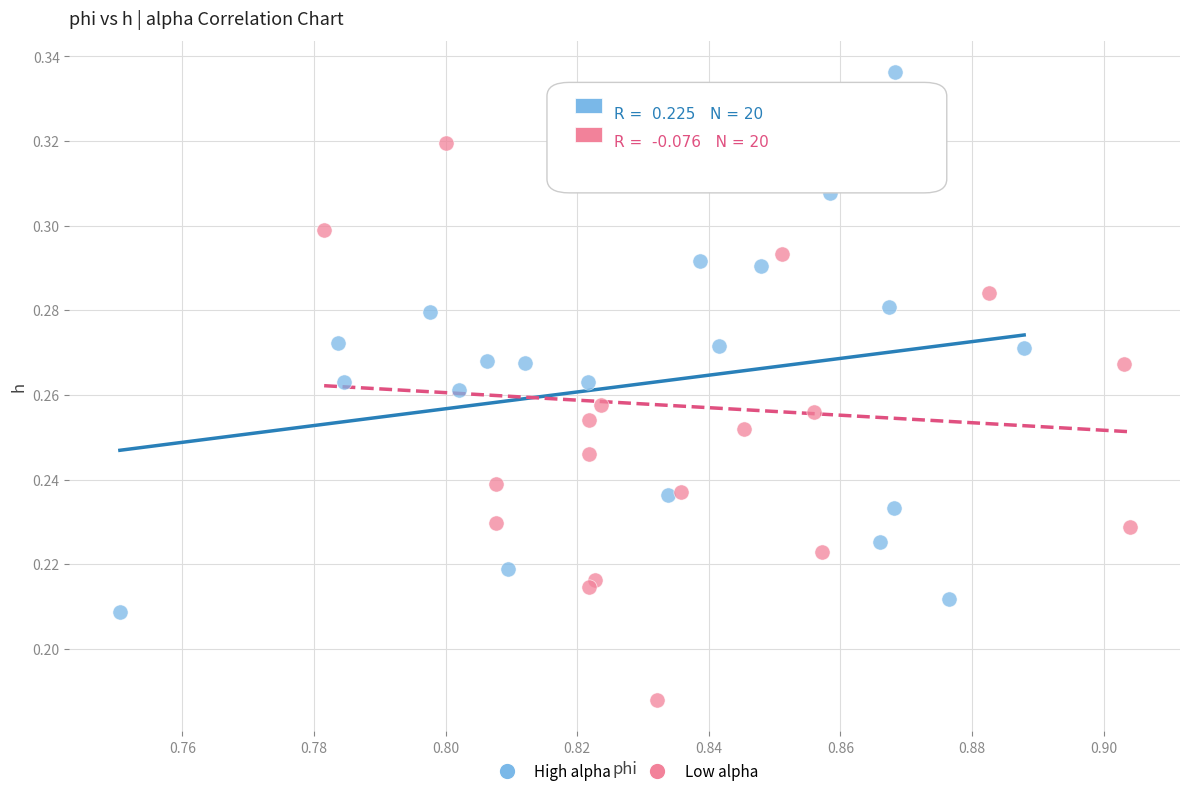

Which series reaches the minimum Y coordinate?

Low alpha